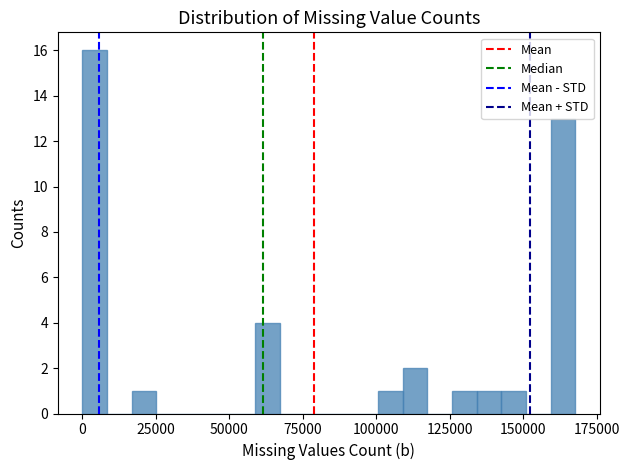

Read against the x-axis, roughly where is the centre of the tallest bar?

5000